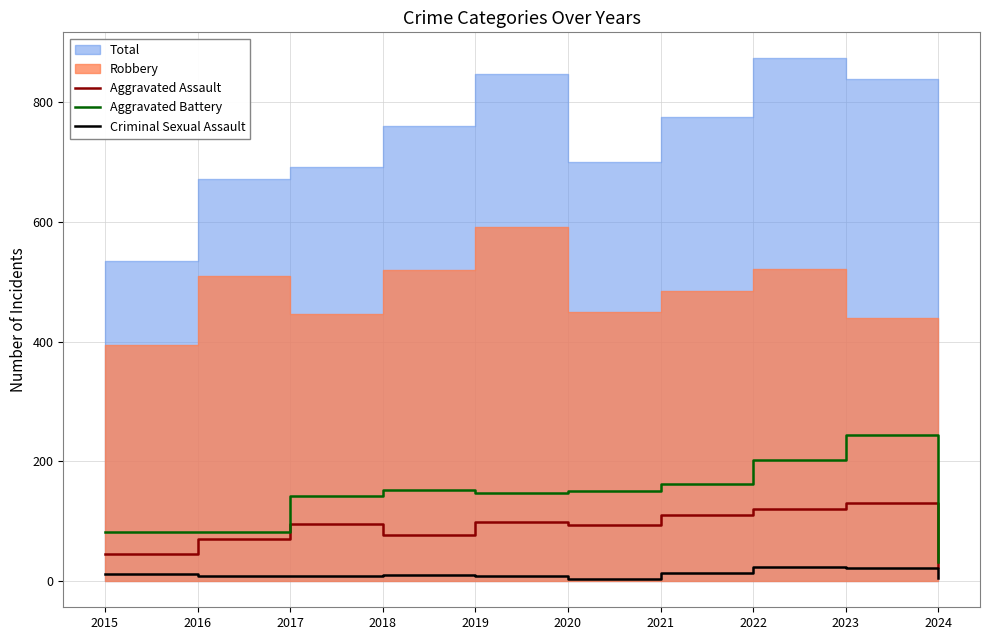

True or false: Aggravated Assault and Criminal Sexual Assault intersect in this chart.

False